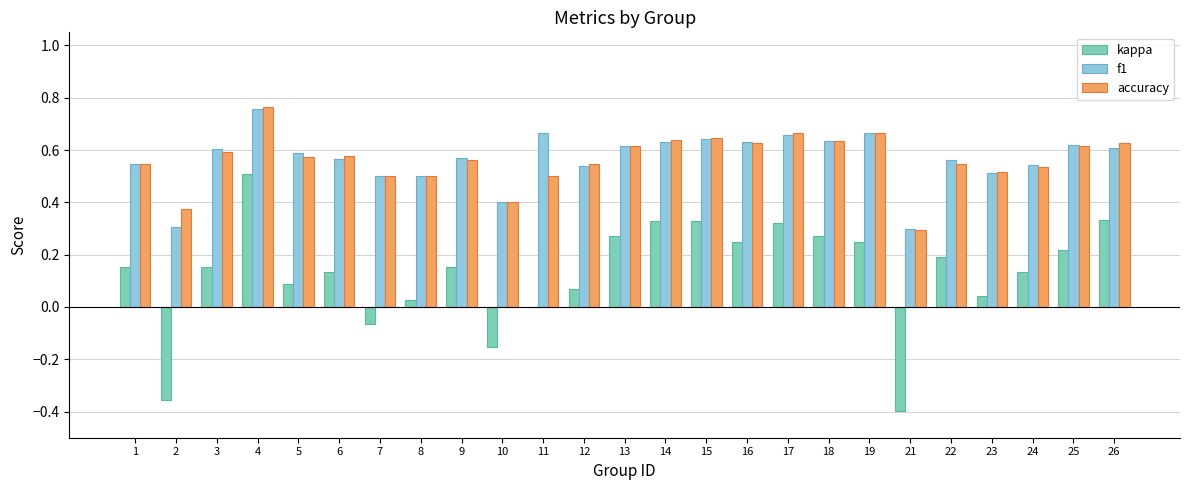

At which category is the sum across all series the highest?

4